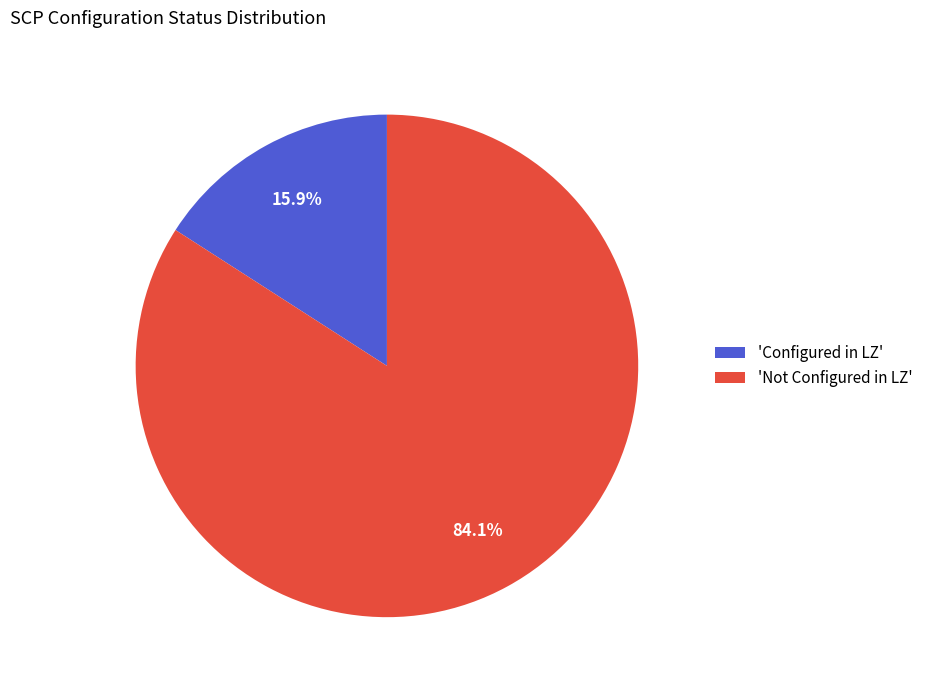

Between 'Not Configured in LZ' and 'Configured in LZ', which is larger?

'Not Configured in LZ'